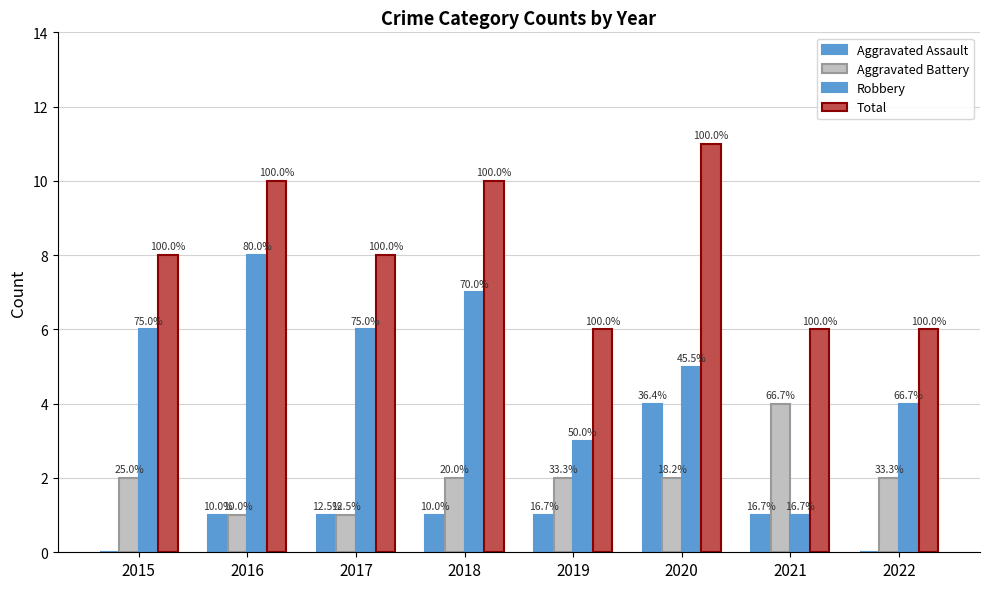

Are the bars grouped side by side (vs. stacked)?

Yes